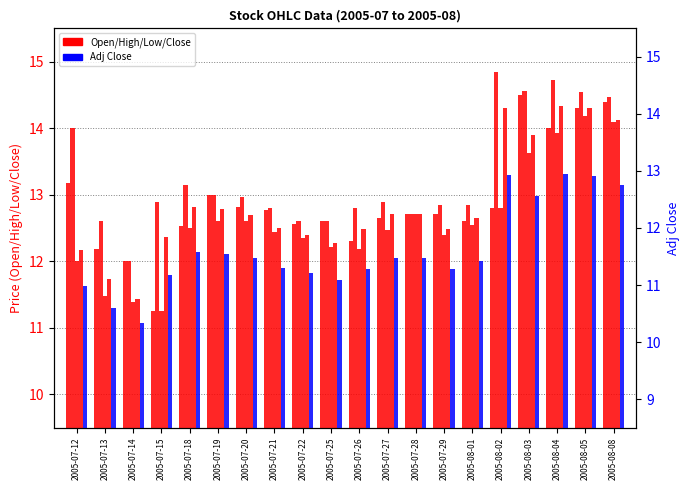

What is the label of the 11th bar from the right?

2005-07-25